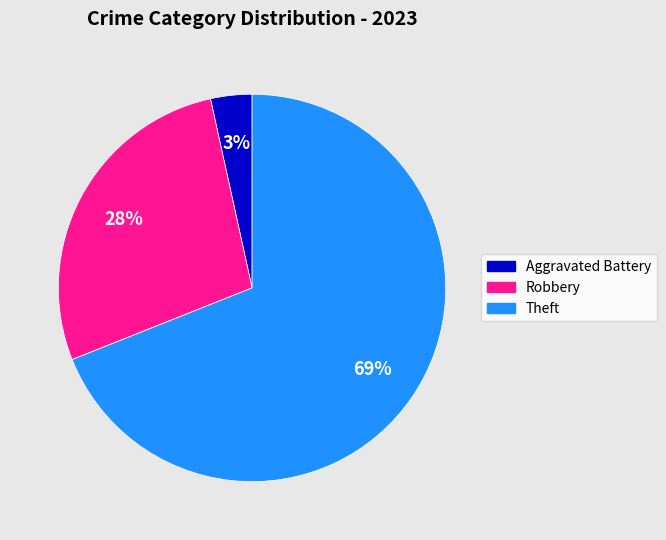

To the nearest percent, what is the average slice percentage?

33%